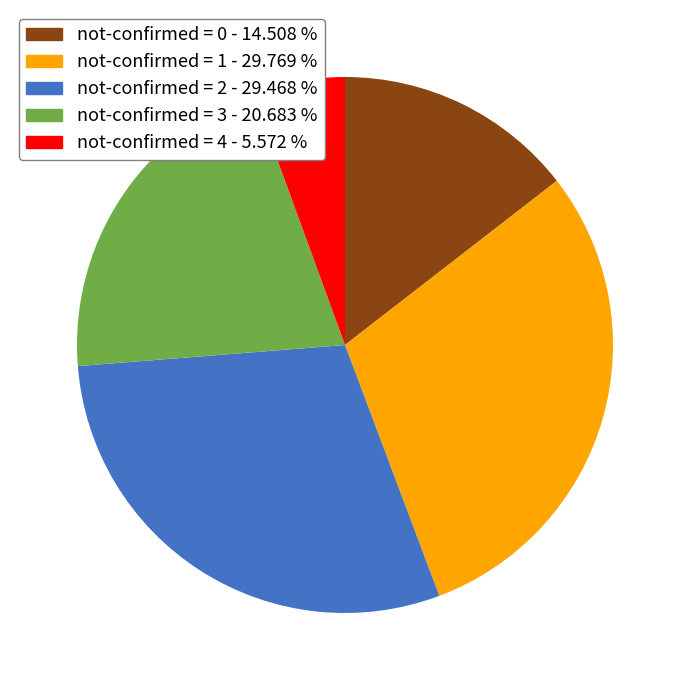

What is the ratio of the value at not-confirmed = 3 to the value at not-confirmed = 0?

1.4